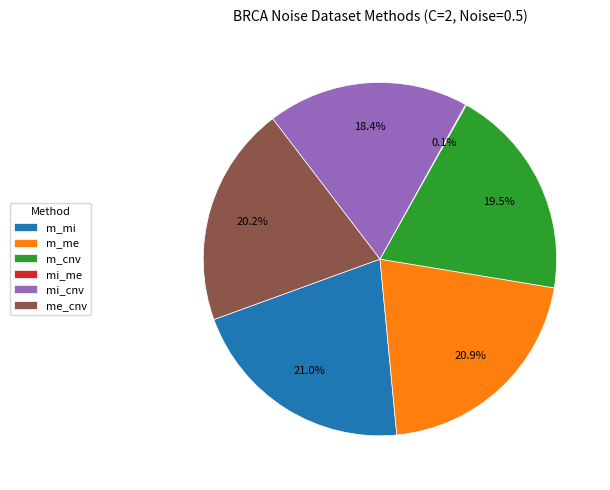

Which has a higher value, me_cnv or mi_cnv?

me_cnv